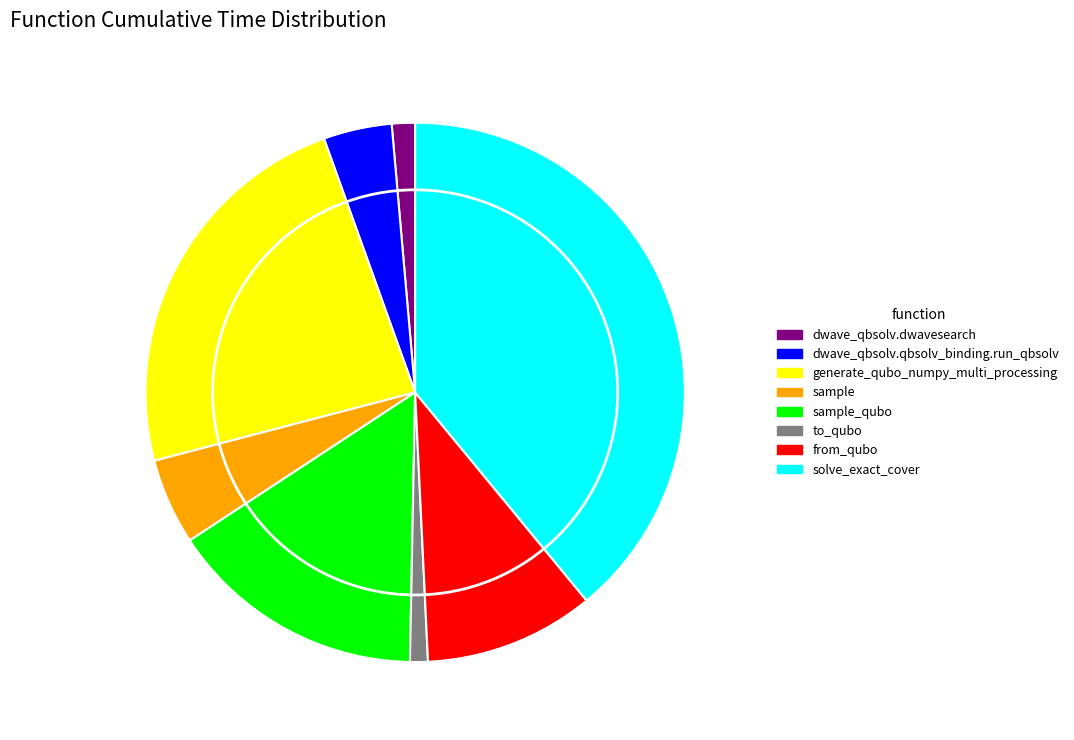

Is it true that from_qubo is 10% of the pie?

True